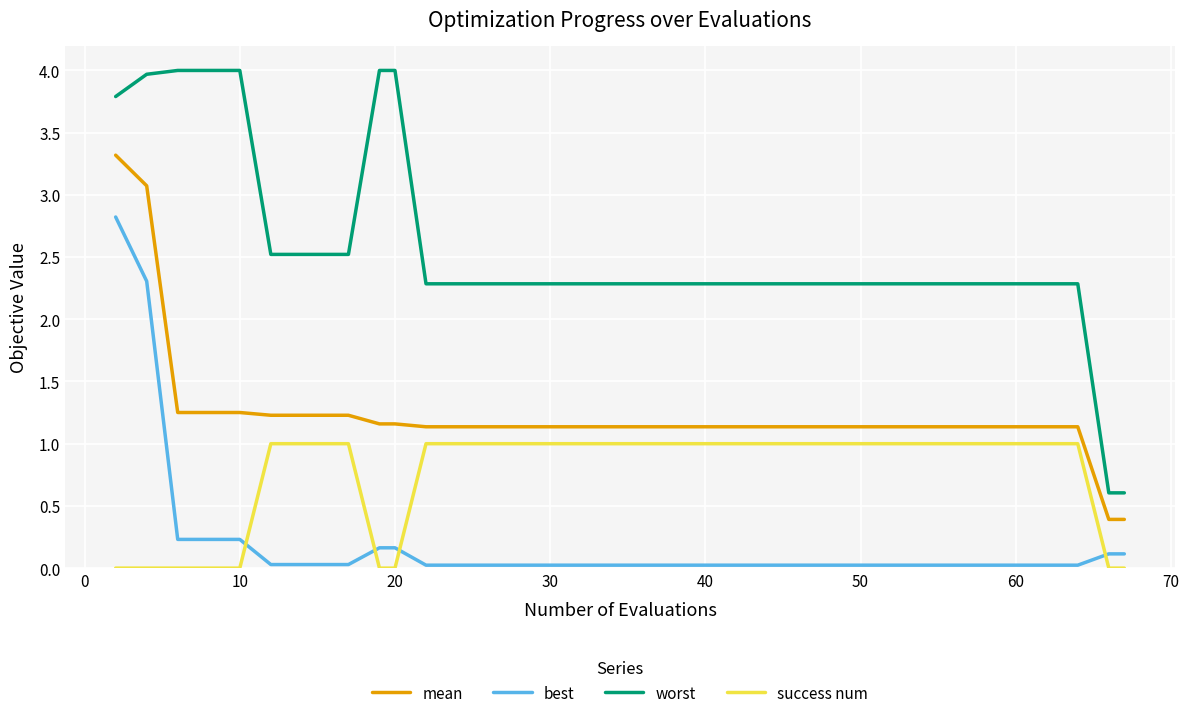

True or false: success num and mean cross at least once.

False